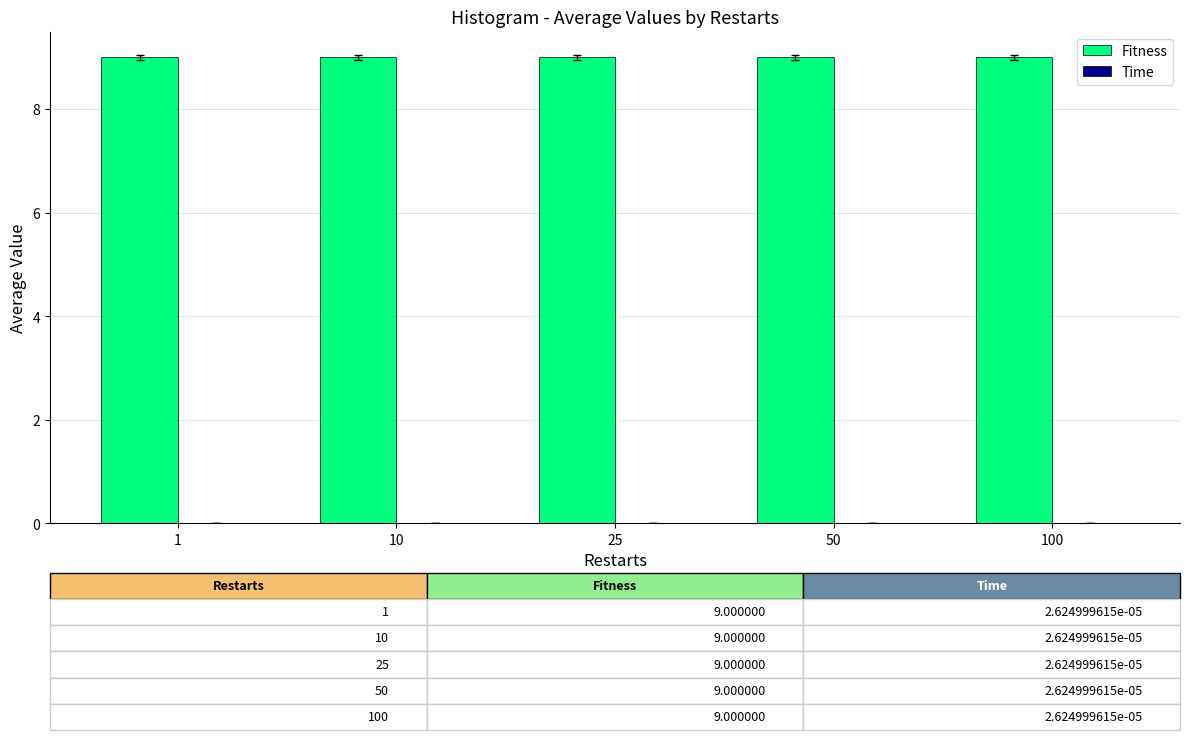

The Fitness series shows 14.2 at 100. True or false?

False